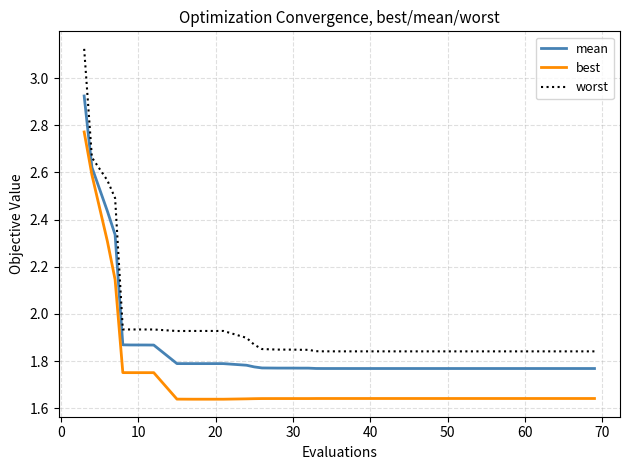

What is the difference between the maximum and minimum values in the worst series?

1.3